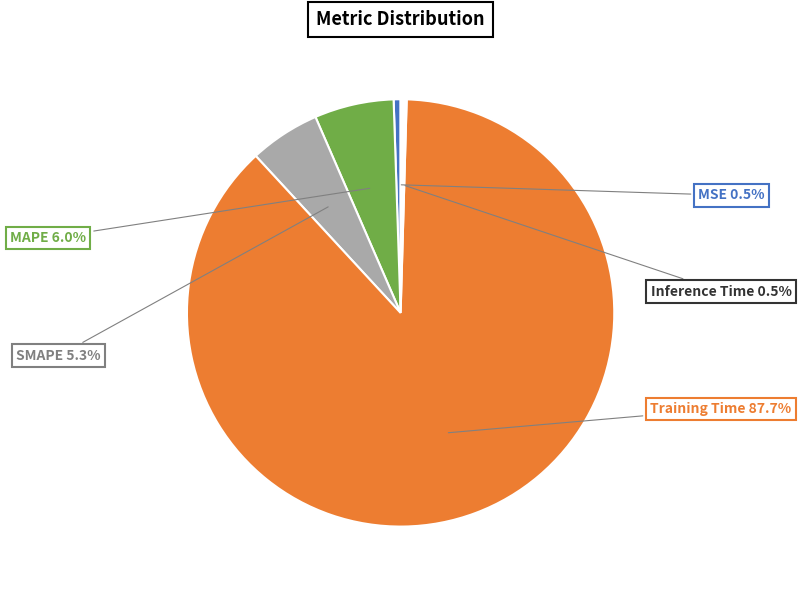

To the nearest percent, what is the difference between the SMAPE and Training Time slice percentages?

82%